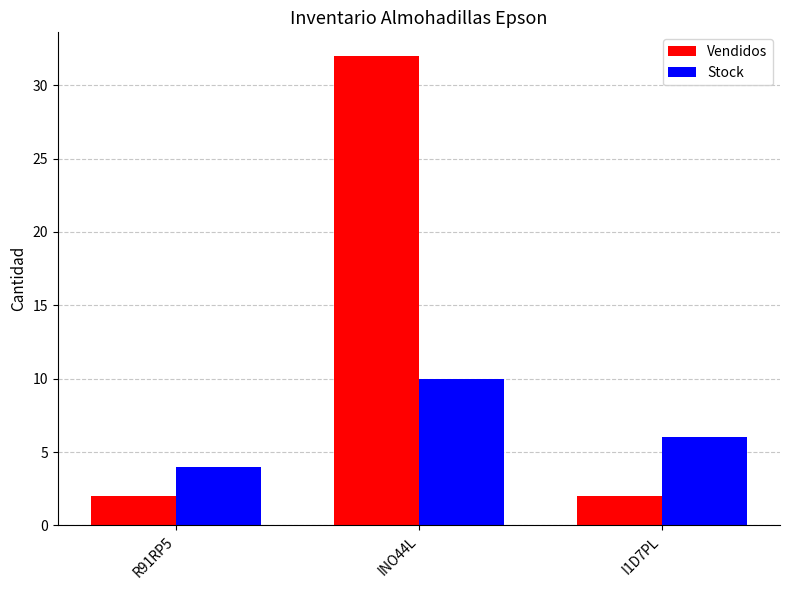

What is the total value across all series at R91RP5?

6